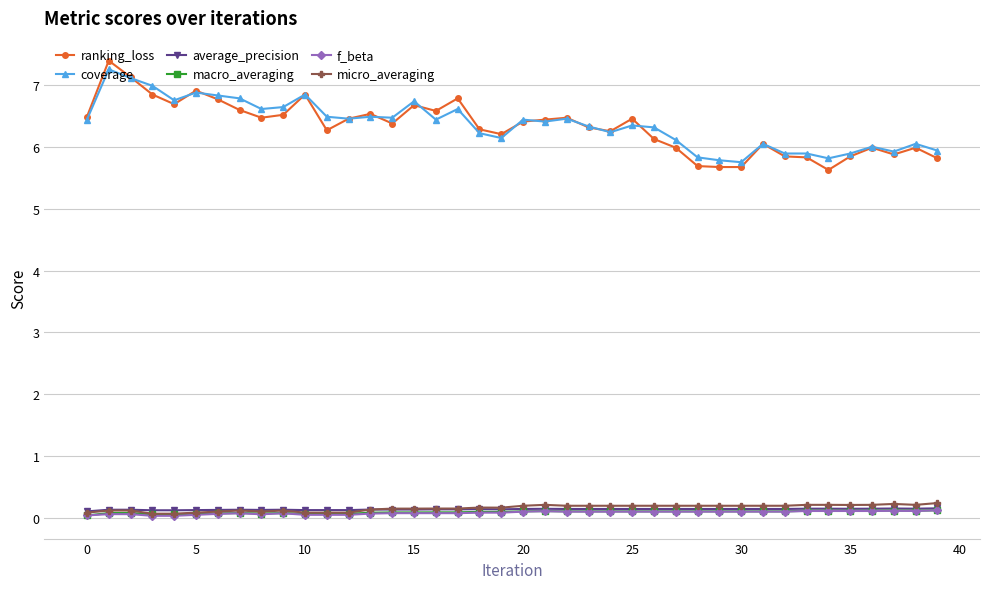

What is the value of the average_precision point at the 2nd from the left?

0.1